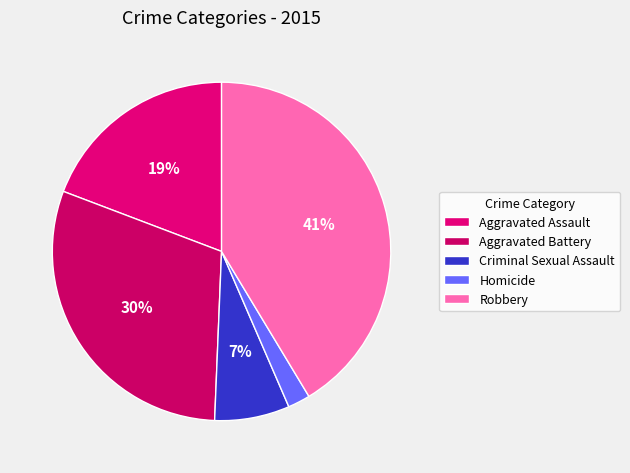

To the nearest percent, what is the combined percentage of Homicide and Criminal Sexual Assault?

9%